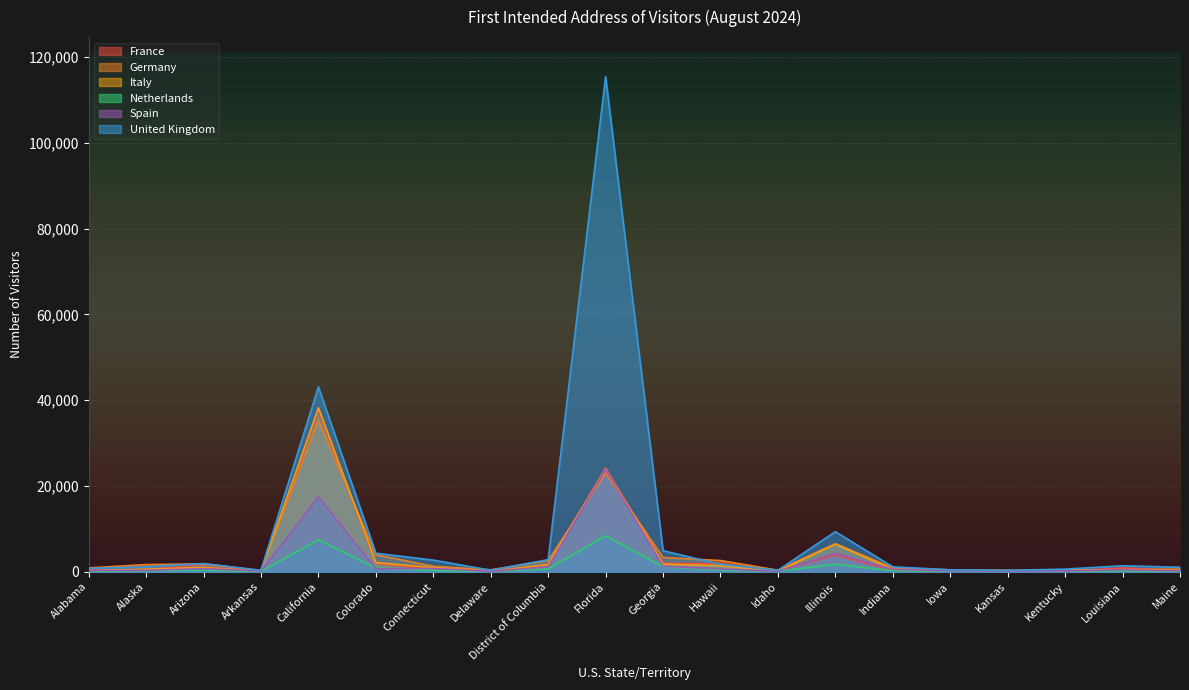

Reading left to right, transcribe all the data shown in this chart.

France: Alabama=437	Alaska=508	Arizona=1673	Arkansas=212	California=37696	Colorado=1917	Connecticut=681	Delaware=110	District of Columbia=1596	Florida=24216	Georgia=1960	Hawaii=1910	Idaho=170	Illinois=3927	Indiana=387	Iowa=184	Kansas=145	Kentucky=146	Louisiana=902	Maine=377
Italy: Alabama=265	Alaska=602	Arizona=981	Arkansas=126	California=38220	Colorado=2132	Connecticut=954	Delaware=58	District of Columbia=1679	Florida=23989	Georgia=1787	Hawaii=1392	Idaho=101	Illinois=6436	Indiana=492	Iowa=175	Kansas=96	Kentucky=212	Louisiana=472	Maine=187
Netherlands: Alabama=132	Alaska=249	Arizona=376	Arkansas=76	California=7453	Colorado=843	Connecticut=312	Delaware=33	District of Columbia=681	Florida=8386	Georgia=1176	Hawaii=372	Idaho=104	Illinois=1732	Indiana=239	Iowa=133	Kansas=109	Kentucky=110	Louisiana=214	Maine=136
United Kingdom: Alabama=780	Alaska=1118	Arizona=1907	Arkansas=324	California=43104	Colorado=4319	Connecticut=2707	Delaware=351	District of Columbia=2823	Florida=115441	Georgia=4898	Hawaii=1734	Idaho=338	Illinois=9336	Indiana=1140	Iowa=448	Kansas=321	Kentucky=608	Louisiana=1388	Maine=1046
Spain: Alabama=287	Alaska=339	Arizona=716	Arkansas=160	California=17409	Colorado=682	Connecticut=771	Delaware=75	District of Columbia=1141	Florida=23879	Georgia=1265	Hawaii=649	Idaho=99	Illinois=4253	Indiana=553	Iowa=202	Kansas=160	Kentucky=195	Louisiana=450	Maine=205
Germany: Alabama=885	Alaska=1668	Arizona=1830	Arkansas=294	California=35301	Colorado=3978	Connecticut=1265	Delaware=447	District of Columbia=2613	Florida=22944	Georgia=3320	Hawaii=2611	Idaho=364	Illinois=6554	Indiana=892	Iowa=428	Kansas=343	Kentucky=432	Louisiana=499	Maine=618